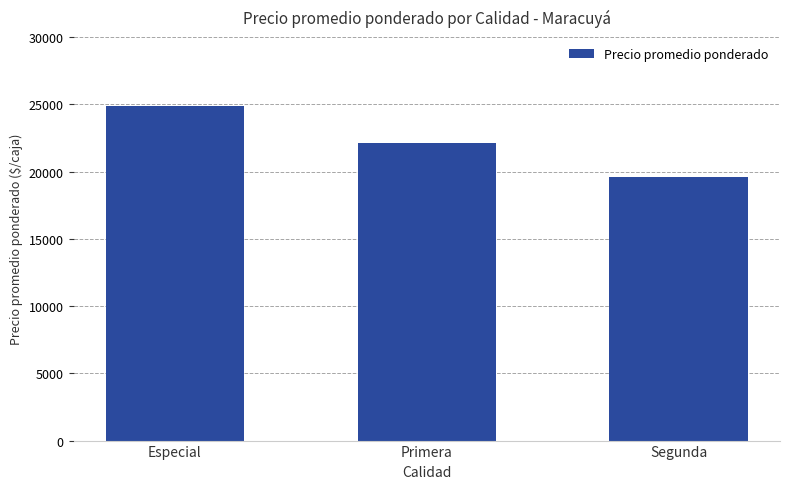

What is the difference between the maximum and minimum values?

5271